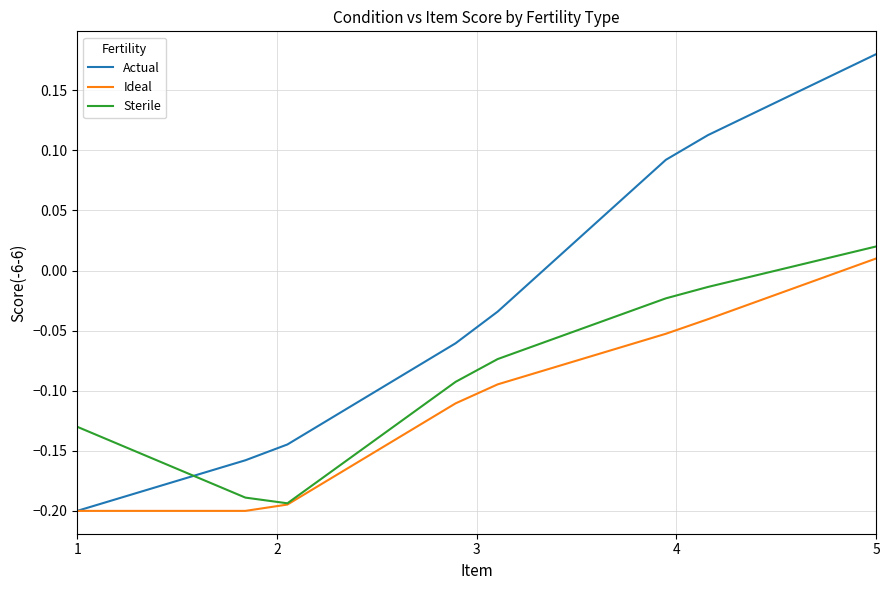

Which series has the largest range (max minus min)?

Actual